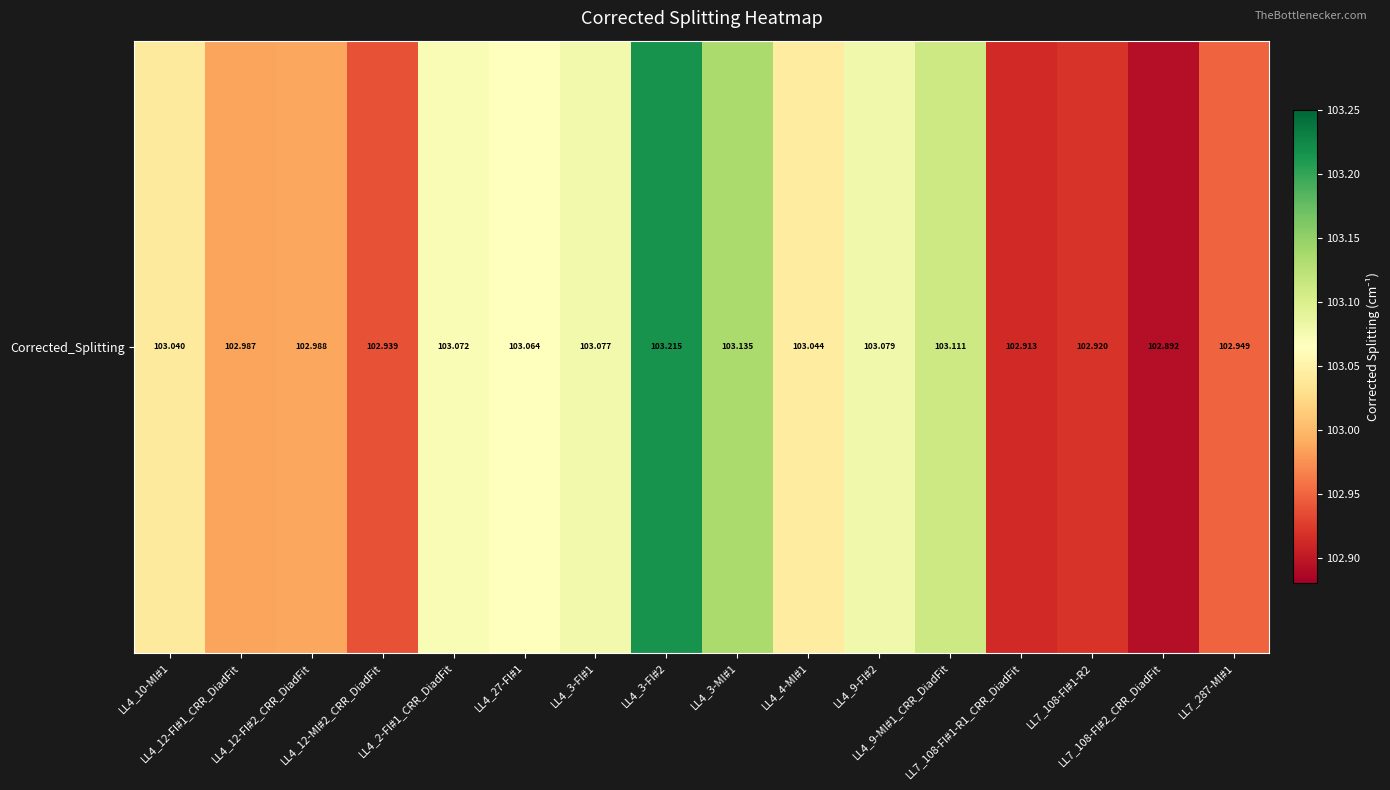

Rank the categories by value from highest to lowest.

LL4_3-FI#2, LL4_3-MI#1, LL4_9-MI#1_CRR_DiadFit, LL4_9-FI#2, LL4_3-FI#1, LL4_2-FI#1_CRR_DiadFit, LL4_27-FI#1, LL4_4-MI#1, LL4_10-MI#1, LL4_12-FI#2_CRR_DiadFit, LL4_12-FI#1_CRR_DiadFit, LL7_287-MI#1, LL4_12-MI#2_CRR_DiadFit, LL7_108-FI#1-R2, LL7_108-FI#1-R1_CRR_DiadFit, LL7_108-FI#2_CRR_DiadFit